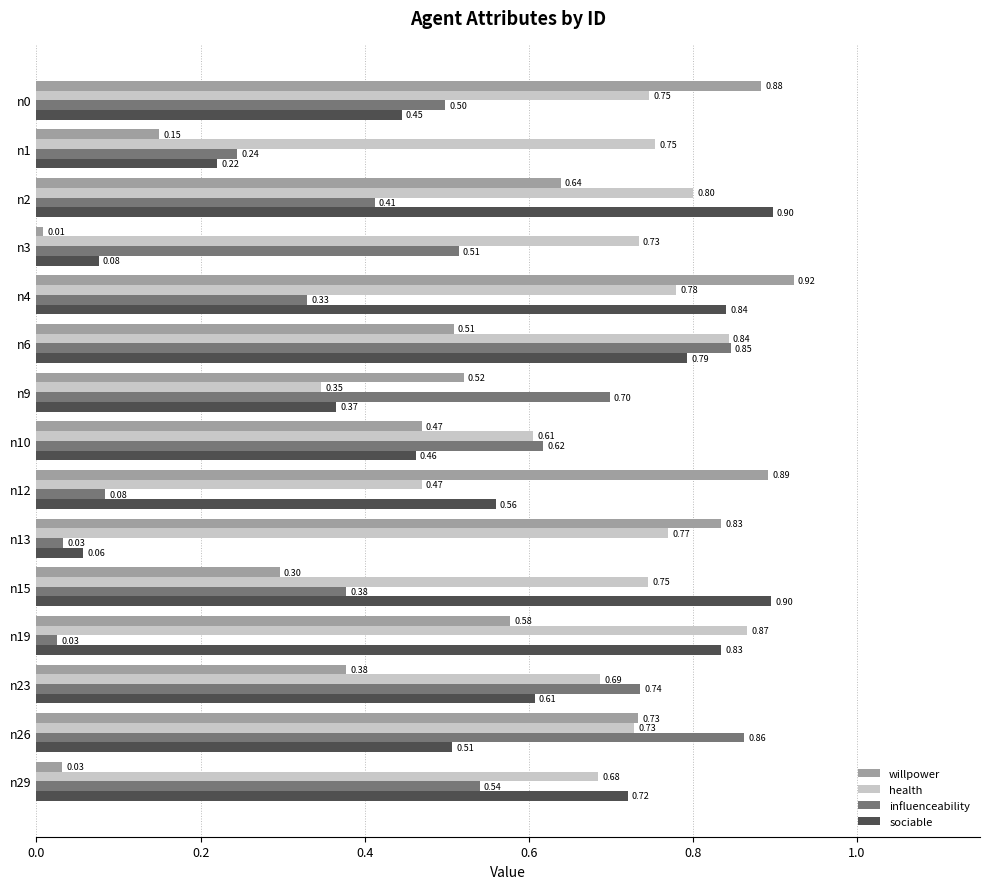

What is the average value of the influenceability series?

0.5